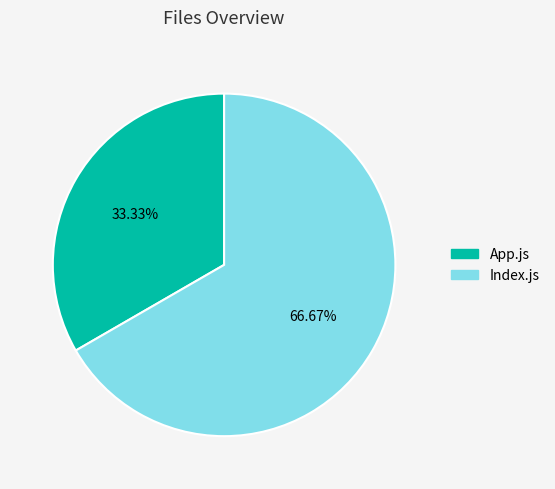

How many segments does this pie chart have?

2